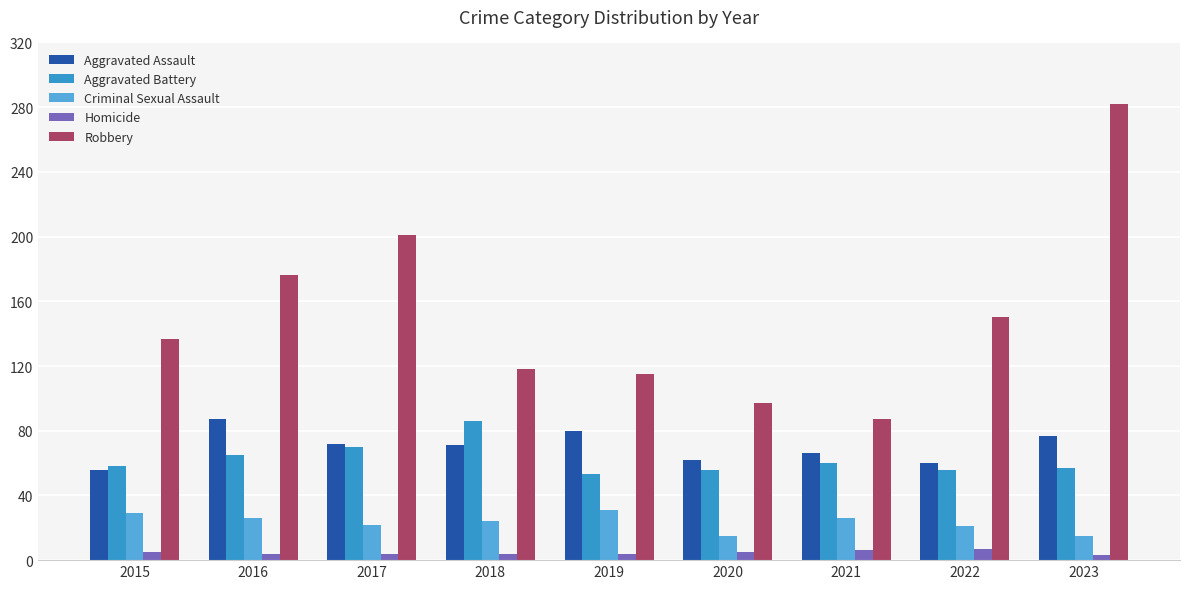

How many values in the Criminal Sexual Assault series are below 24?

4